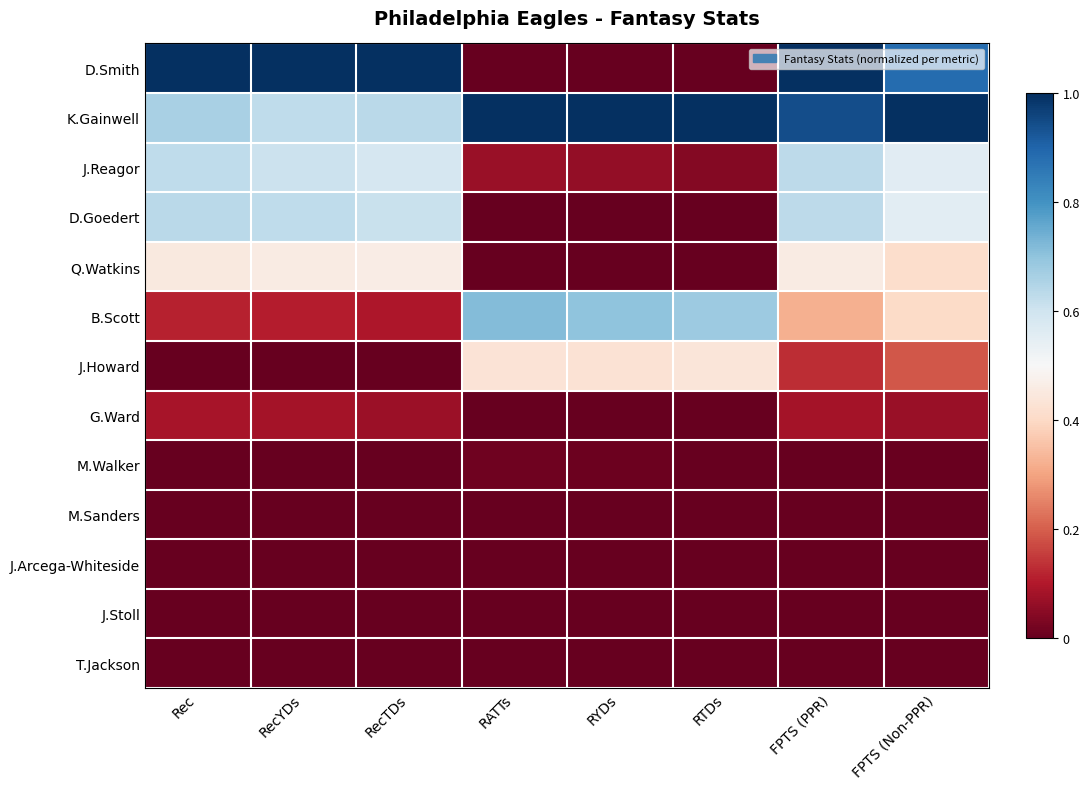

Reading left to right, extract all data points from this chart.

D.Smith: Rec=1.0	RecYDs=1.0	RecTDs=1.0	RATTs=0.0	RYDs=0.0	RTDs=0.0	FPTS (PPR)=1.0	FPTS (Non-PPR)=0.9
K.Gainwell: Rec=0.7	RecYDs=0.6	RecTDs=0.6	RATTs=1.0	RYDs=1.0	RTDs=1.0	FPTS (PPR)=0.9	FPTS (Non-PPR)=1.0
J.Reagor: Rec=0.6	RecYDs=0.6	RecTDs=0.6	RATTs=0.1	RYDs=0.1	RTDs=0.0	FPTS (PPR)=0.6	FPTS (Non-PPR)=0.6
D.Goedert: Rec=0.6	RecYDs=0.6	RecTDs=0.6	RATTs=0.0	RYDs=0.0	RTDs=0.0	FPTS (PPR)=0.6	FPTS (Non-PPR)=0.6
Q.Watkins: Rec=0.5	RecYDs=0.5	RecTDs=0.5	RATTs=0.0	RYDs=0.0	RTDs=0.0	FPTS (PPR)=0.5	FPTS (Non-PPR)=0.4
B.Scott: Rec=0.1	RecYDs=0.1	RecTDs=0.1	RATTs=0.7	RYDs=0.7	RTDs=0.7	FPTS (PPR)=0.3	FPTS (Non-PPR)=0.4
J.Howard: Rec=0.0	RecYDs=0.0	RecTDs=0.0	RATTs=0.4	RYDs=0.4	RTDs=0.4	FPTS (PPR)=0.1	FPTS (Non-PPR)=0.2
G.Ward: Rec=0.1	RecYDs=0.1	RecTDs=0.1	RATTs=0.0	RYDs=0.0	RTDs=0.0	FPTS (PPR)=0.1	FPTS (Non-PPR)=0.1
M.Walker: Rec=0.0	RecYDs=0.0	RecTDs=0.0	RATTs=0.0	RYDs=0.0	RTDs=0.0	FPTS (PPR)=0.0	FPTS (Non-PPR)=0.0
M.Sanders: Rec=0.0	RecYDs=0.0	RecTDs=0.0	RATTs=0.0	RYDs=0.0	RTDs=0.0	FPTS (PPR)=0.0	FPTS (Non-PPR)=0.0
J.Arcega-Whiteside: Rec=0.0	RecYDs=0.0	RecTDs=0.0	RATTs=0.0	RYDs=0.0	RTDs=0.0	FPTS (PPR)=0.0	FPTS (Non-PPR)=0.0
J.Stoll: Rec=0.0	RecYDs=0.0	RecTDs=0.0	RATTs=0.0	RYDs=0.0	RTDs=0.0	FPTS (PPR)=0.0	FPTS (Non-PPR)=0.0
T.Jackson: Rec=0.0	RecYDs=0.0	RecTDs=0.0	RATTs=0.0	RYDs=0.0	RTDs=0.0	FPTS (PPR)=0.0	FPTS (Non-PPR)=0.0